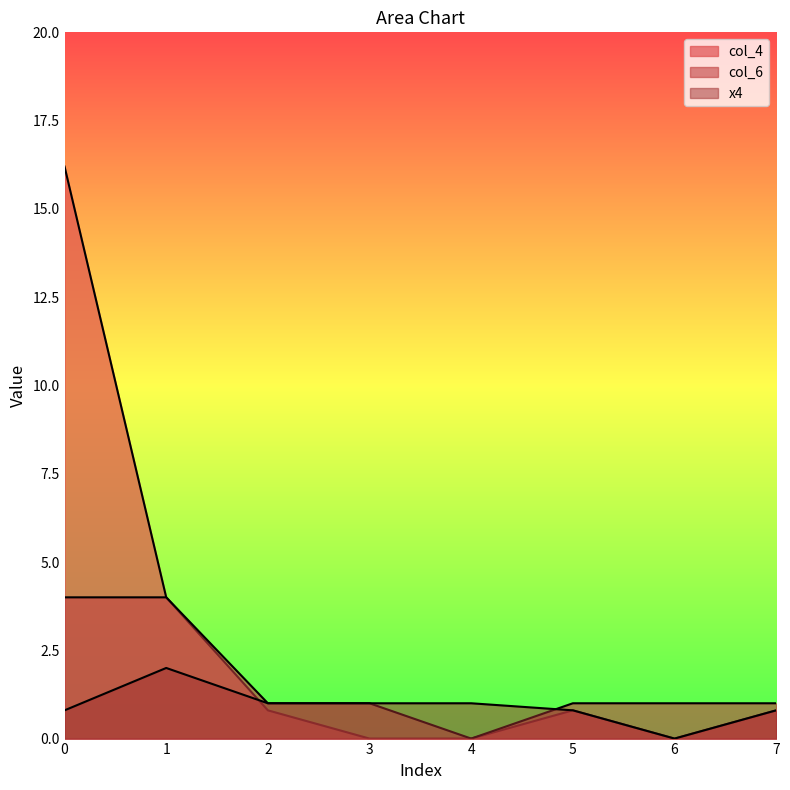

True or false: col_6 and col_4 intersect in this chart.

False